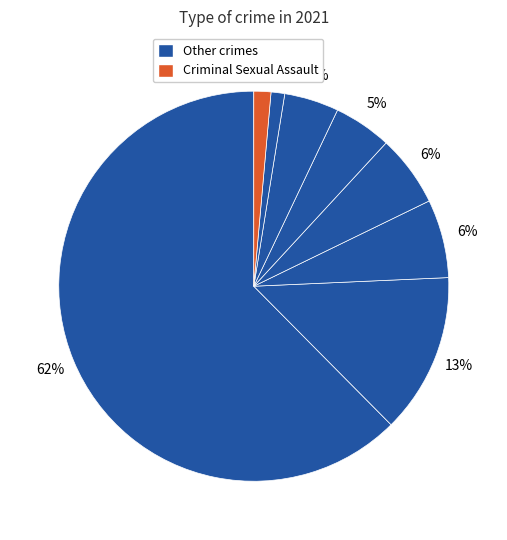

How many slices are in this pie chart?

8